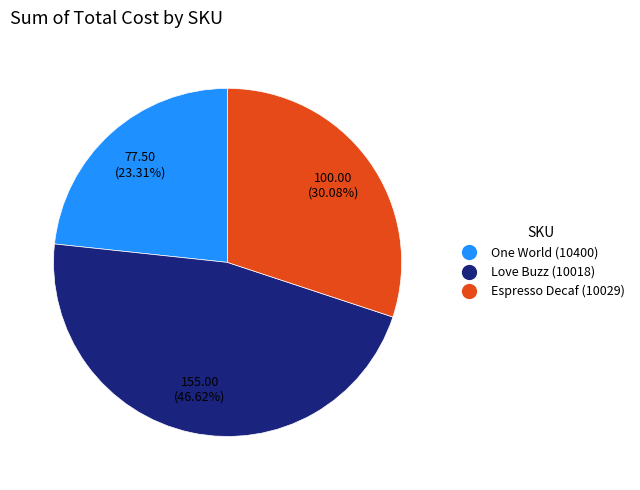

Is there any slice that represents more than half of the pie?

No